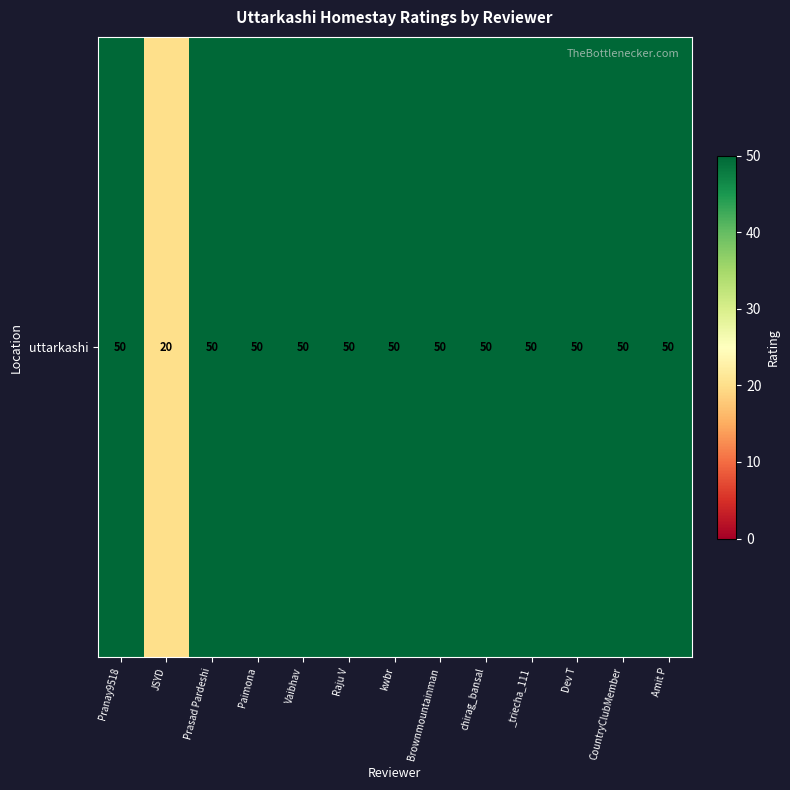

Which category has the lowest value across all series?

JSYD